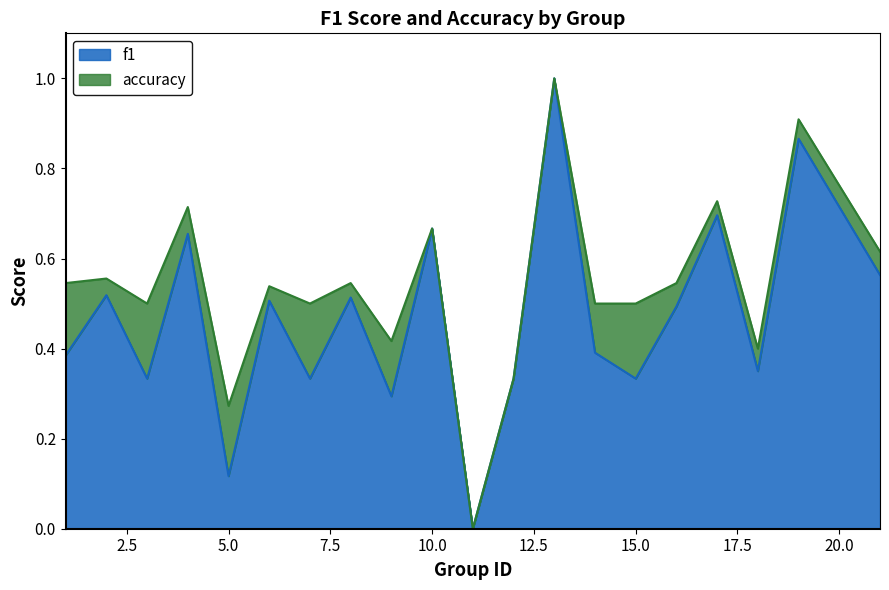

Rank the categories by accuracy value from lowest to highest.

11, 5, 12, 18, 9, 3, 7, 14, 15, 6, 1, 8, 16, 2, 21, 10, 4, 17, 19, 13